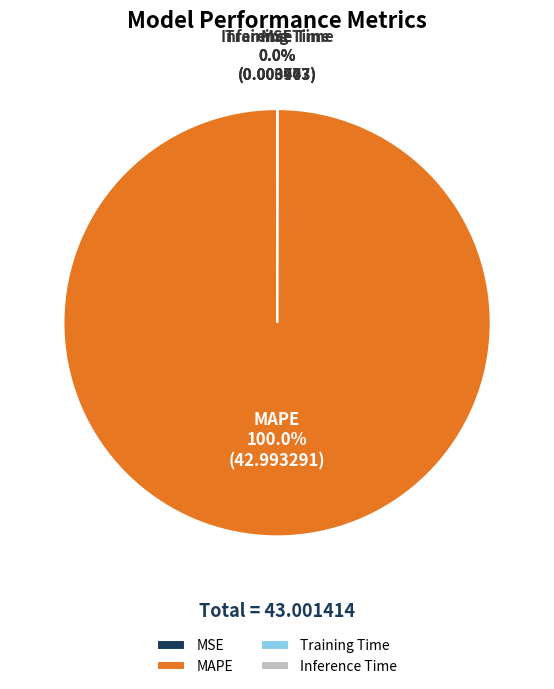

Does MAPE represent more than half of the total?

Yes